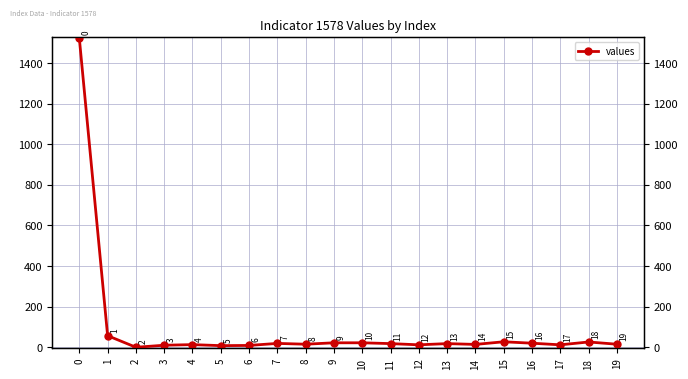

What is the value of the 7th point from the left?

9